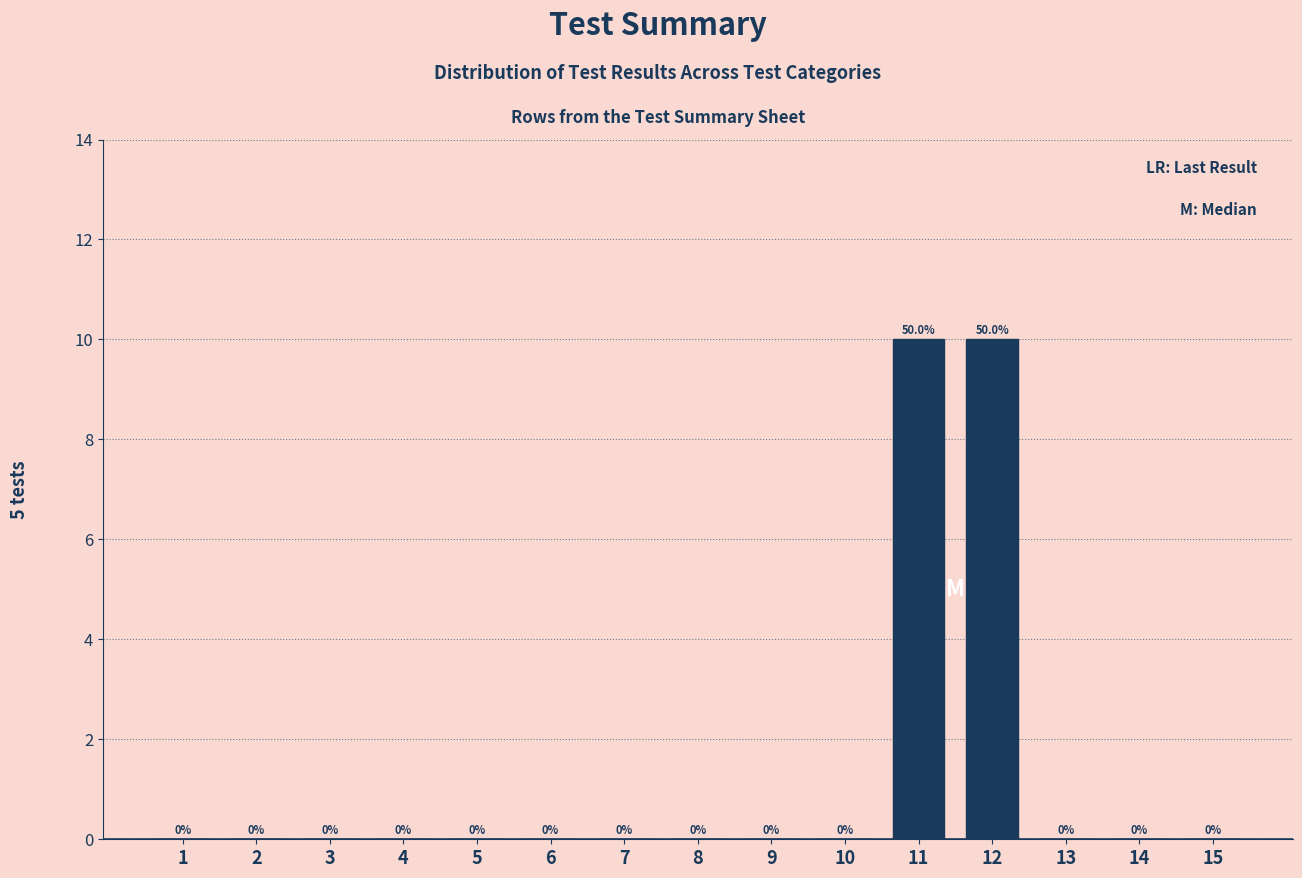

Reading right to left, what are all the values shown in this chart?

15=0	14=0	13=0	12=10	11=10	10=0	9=0	8=0	7=0	6=0	5=0	4=0	3=0	2=0	1=0